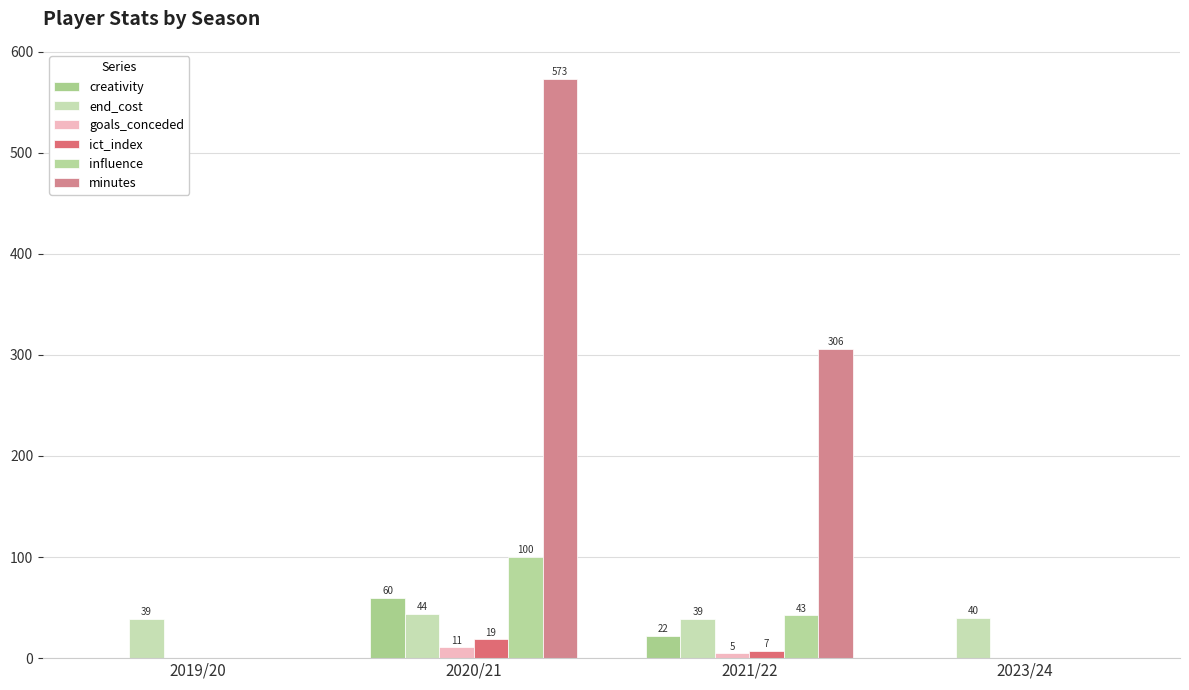

Reading right to left, list all the values displayed in this chart.

creativity: 2023/24=0.0	2021/22=22.1	2020/21=59.7	2019/20=0.0
end_cost: 2023/24=40.0	2021/22=39.0	2020/21=44.0	2019/20=39.0
goals_conceded: 2023/24=0.0	2021/22=5.0	2020/21=11.0	2019/20=0.0
ict_index: 2023/24=0.0	2021/22=7.1	2020/21=18.7	2019/20=0.0
influence: 2023/24=0.0	2021/22=42.6	2020/21=100.4	2019/20=0.0
minutes: 2023/24=0.0	2021/22=306.0	2020/21=573.0	2019/20=0.0